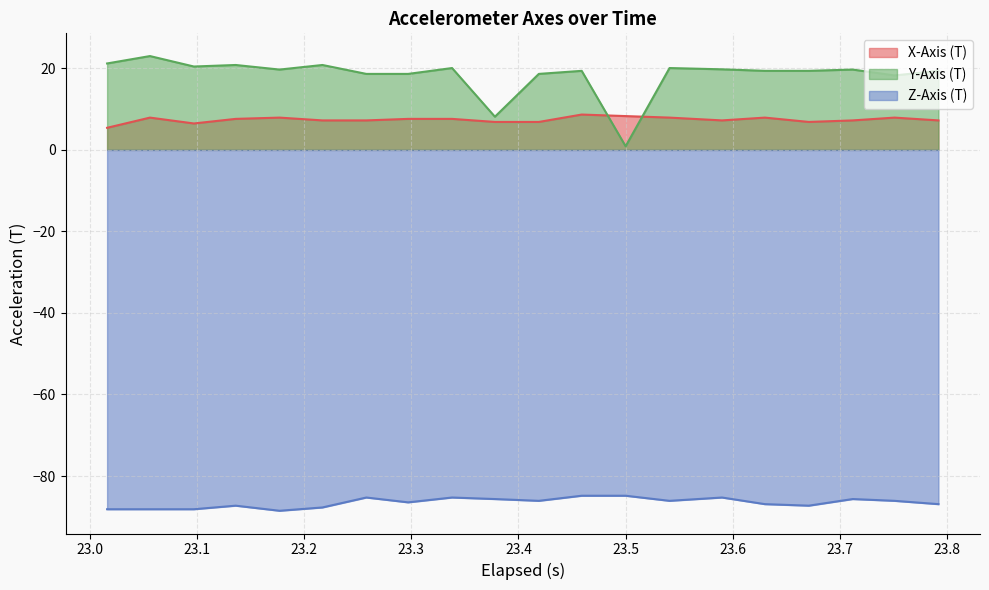

List the series in order of their peak value, highest first.

Y-Axis (T), X-Axis (T), Z-Axis (T)